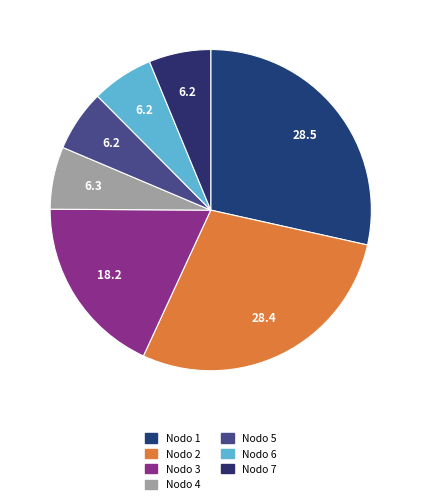

Is Nodo 2 the majority of the pie?

No